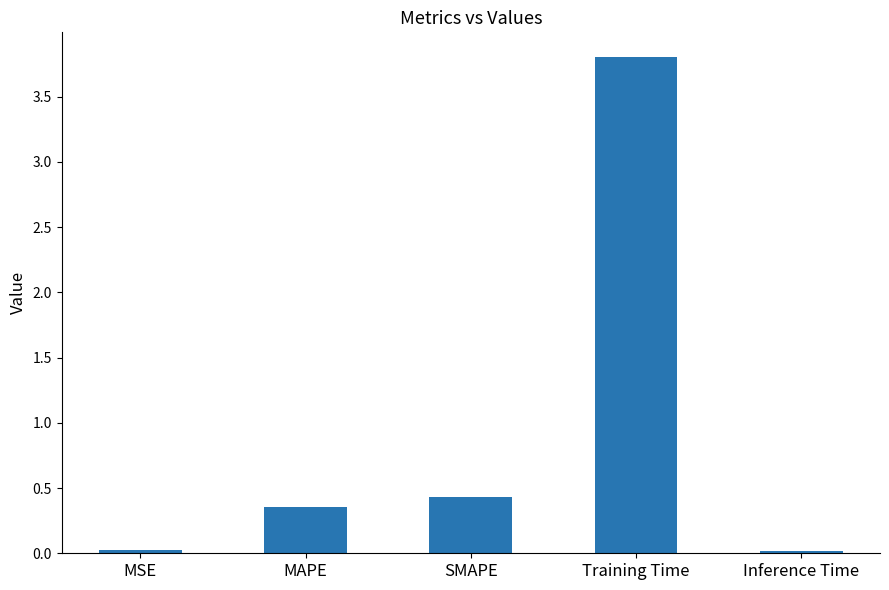

What is the maximum value shown in the chart?

3.8